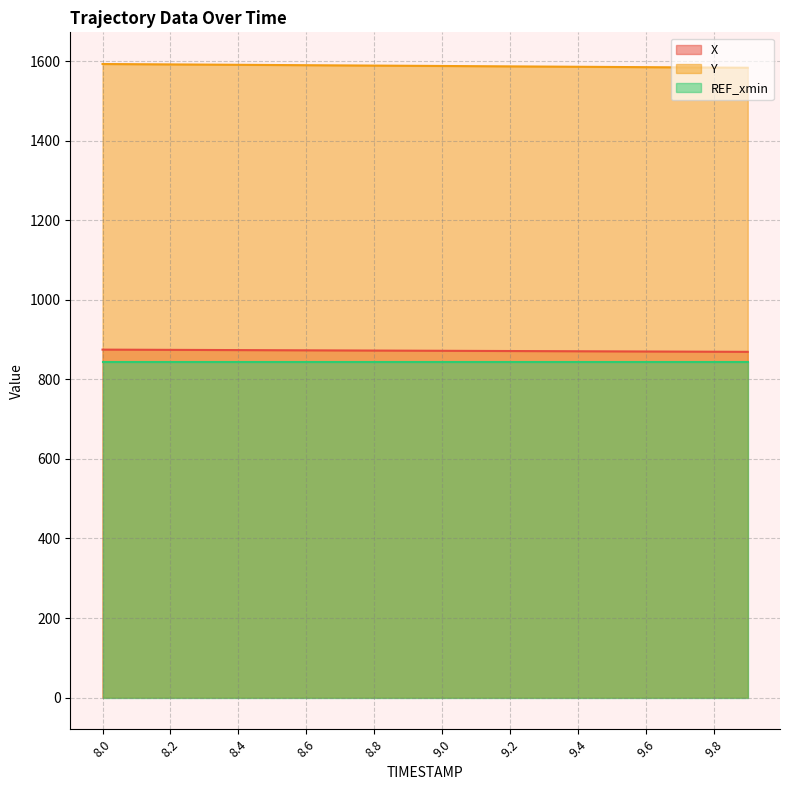

True or false: X and Y intersect in this chart.

False